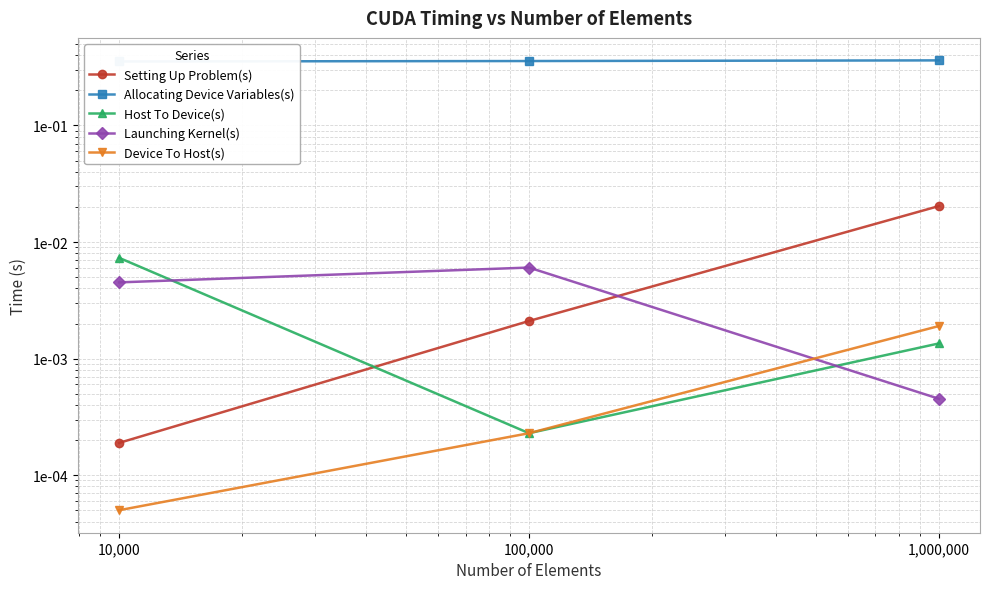

Reading left to right, what are all the values shown in this chart?

Setting Up Problem(s): 10,000=0.0	100,000=0.0	1,000,000=0.0
Allocating Device Variables(s): 10,000=0.4	100,000=0.4	1,000,000=0.4
Host To Device(s): 10,000=0.0	100,000=0.0	1,000,000=0.0
Launching Kernel(s): 10,000=0.0	100,000=0.0	1,000,000=0.0
Device To Host(s): 10,000=0.0	100,000=0.0	1,000,000=0.0